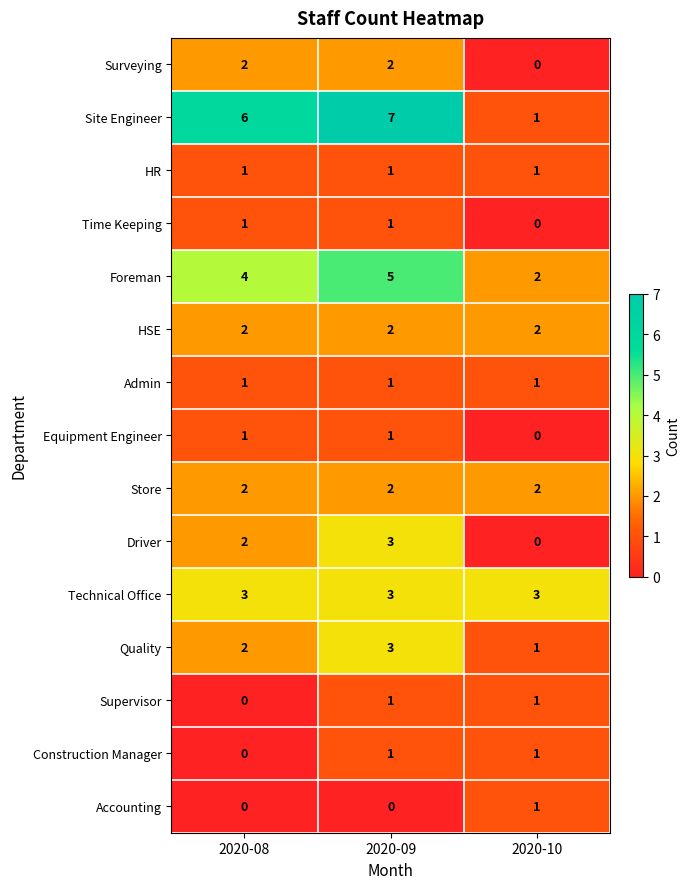

Is the value of Store at 2020-09 greater than the value of Site Engineer at 2020-09?

No